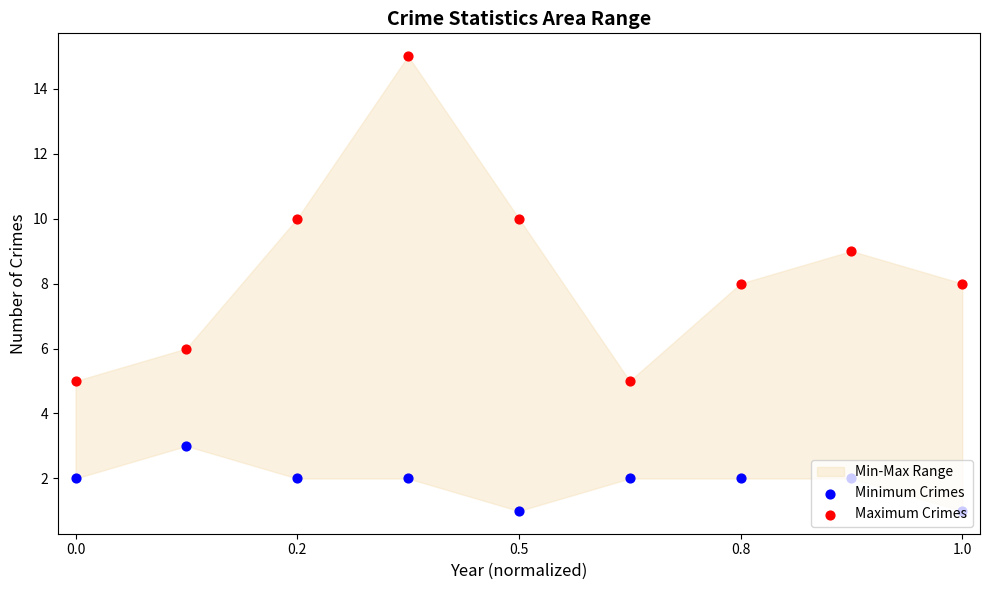

What are all the series names shown in the legend?

Minimum Crimes, Maximum Crimes